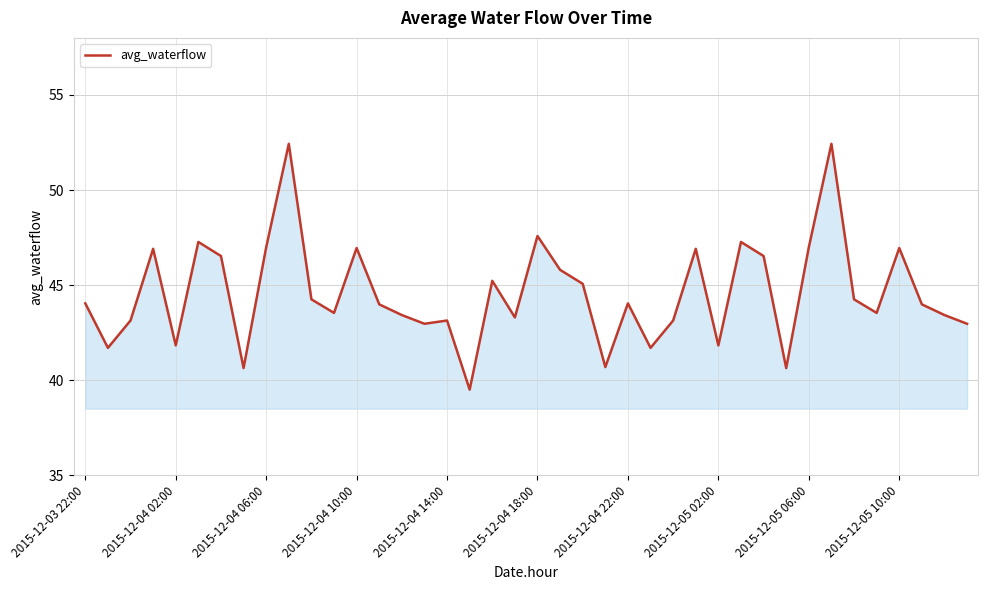

What is the smallest value displayed?

39.5